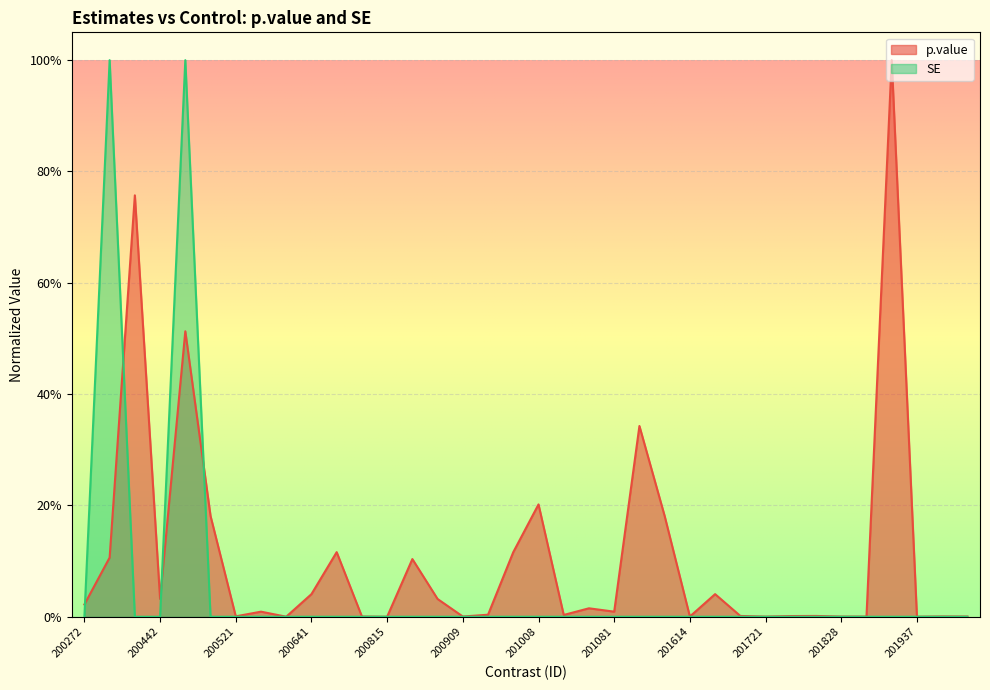

At which label is SE closest to 0?

200815